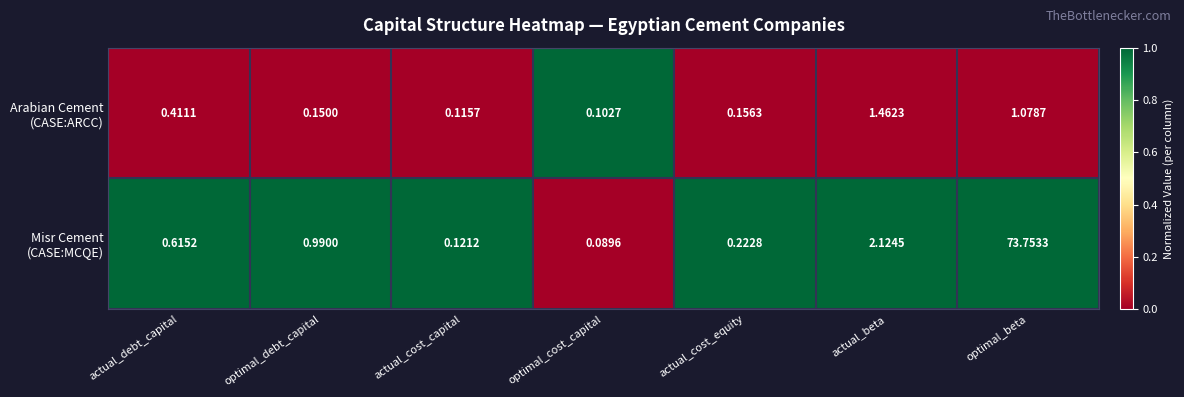

Count the number of categories in the chart.

7